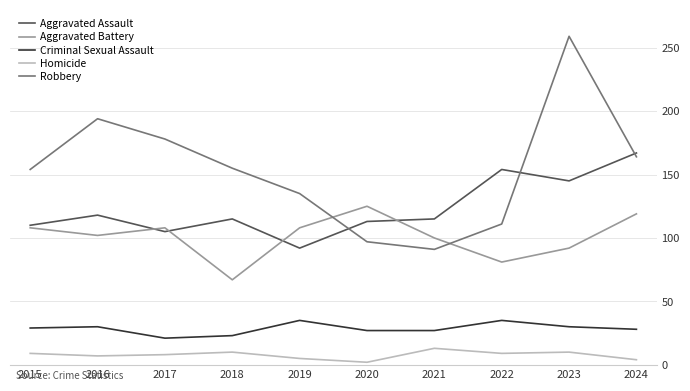

List the series in order of their peak value, lowest first.

Homicide, Criminal Sexual Assault, Aggravated Battery, Aggravated Assault, Robbery